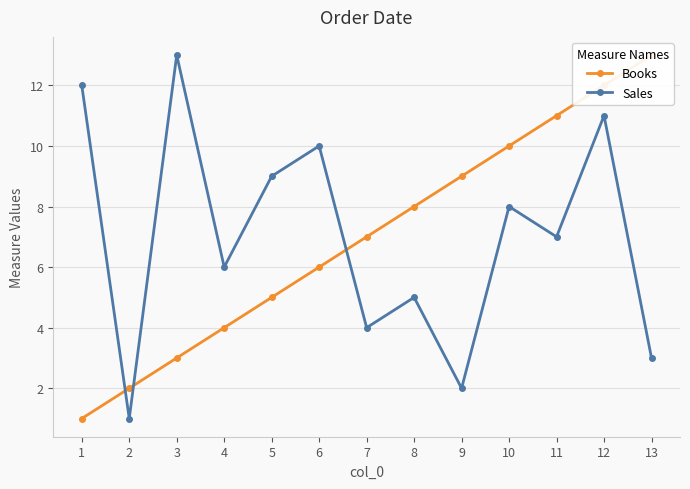

Reading right to left, list all the values displayed in this chart.

Books: 13=13	12=12	11=11	10=10	9=9	8=8	7=7	6=6	5=5	4=4	3=3	2=2	1=1
Sales: 13=3	12=11	11=7	10=8	9=2	8=5	7=4	6=10	5=9	4=6	3=13	2=1	1=12